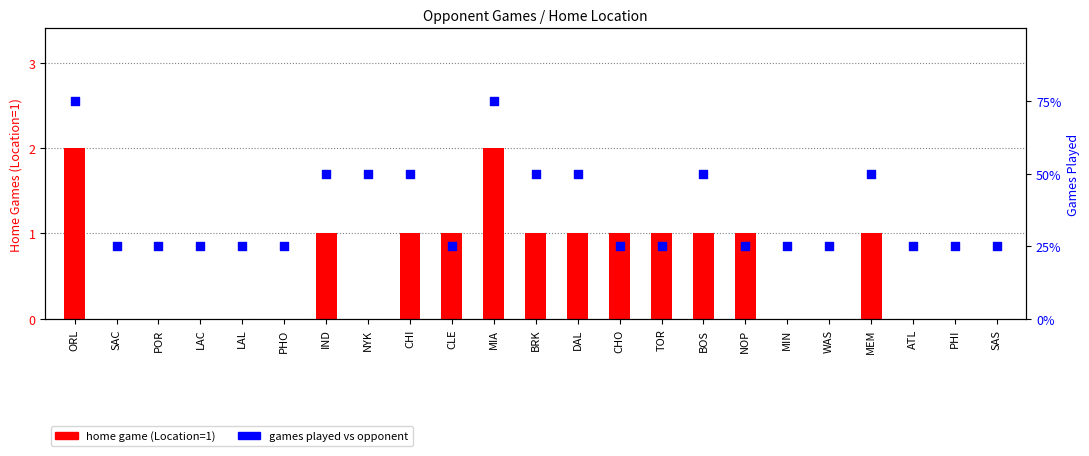

Which series has the largest total across all categories?

games played